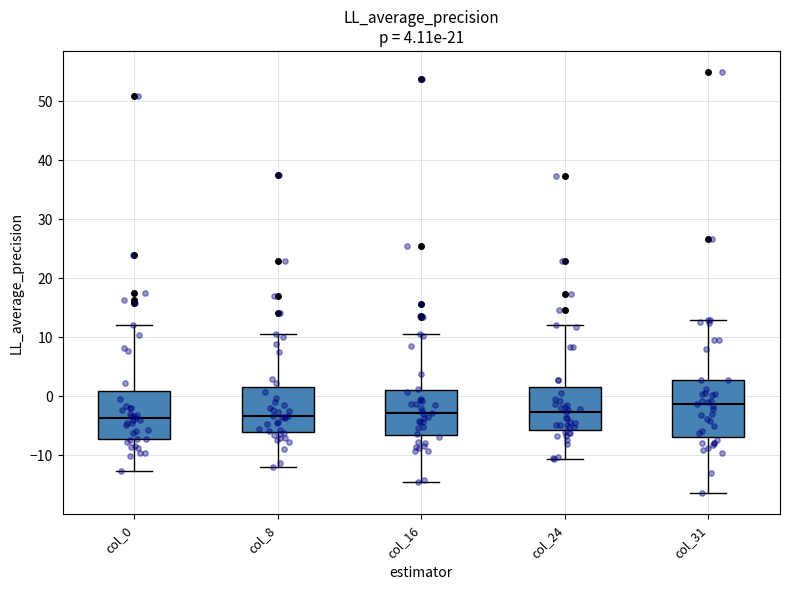

Which box is the tallest, from its lower edge to its upper edge?

col_31